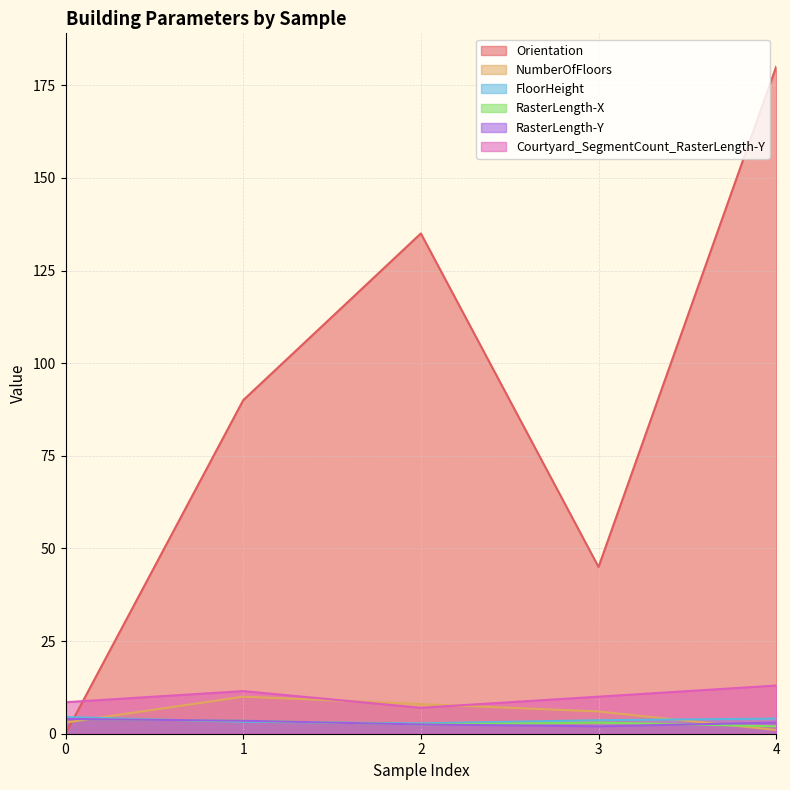

The Courtyard_SegmentCount_RasterLength-Y series shows 13.0 at 4. True or false?

True